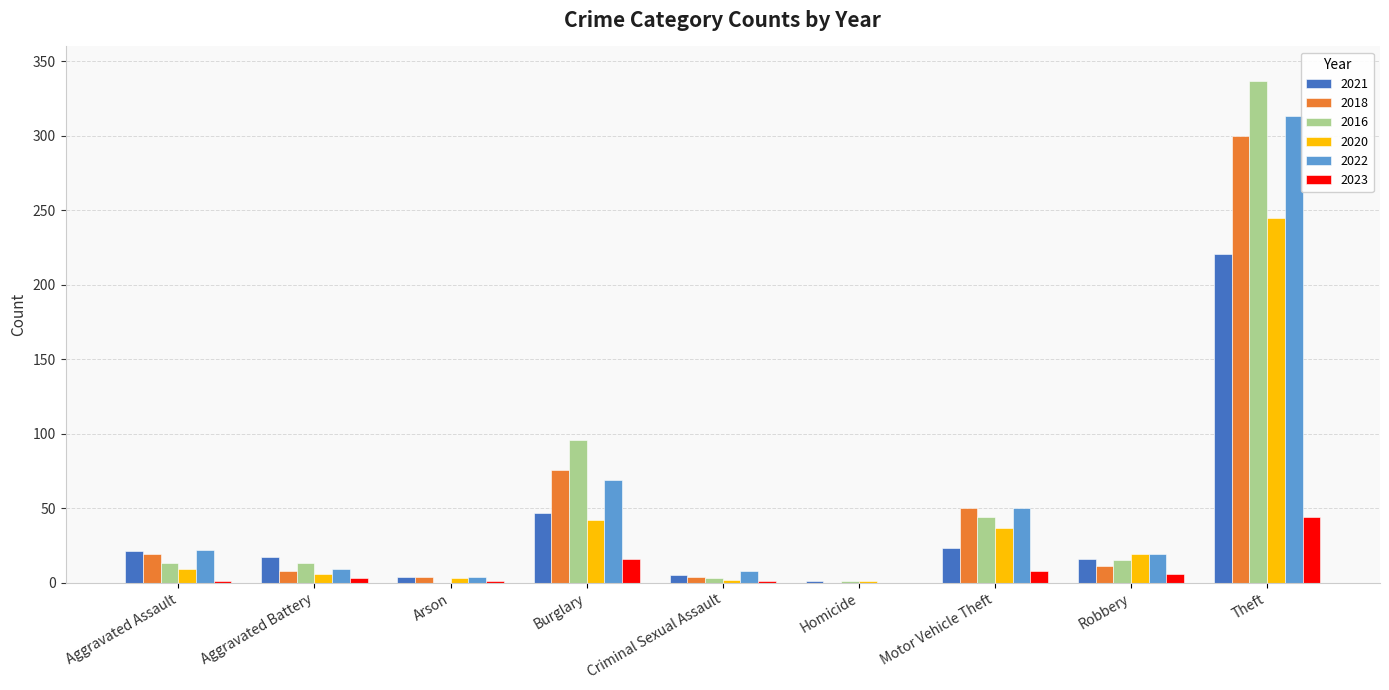

The value of 2020 at Burglary is 42. True or false?

True